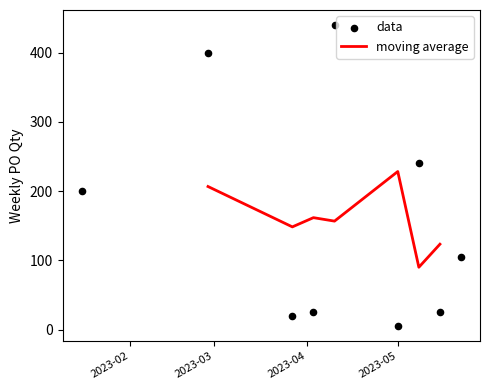

Which series contains the highest Y value?

data